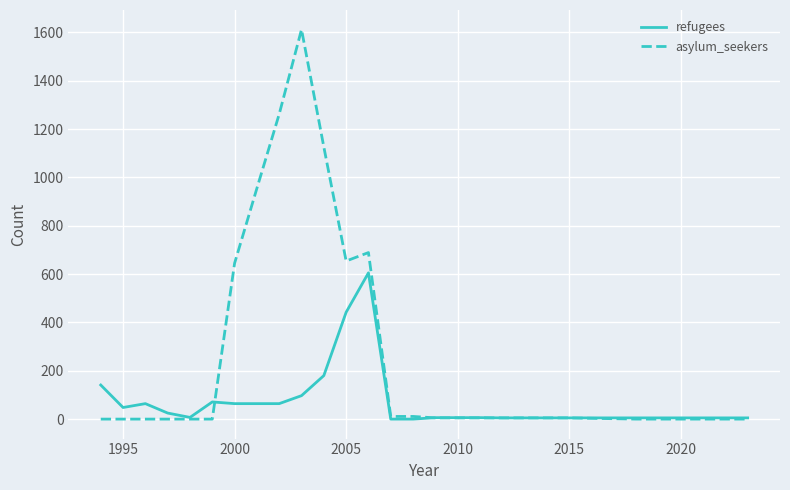

What is the sum of all asylum_seekers values?

7000